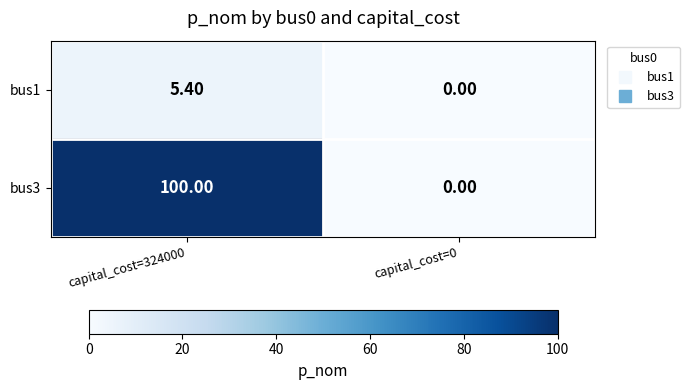

At which category is the sum across all series the highest?

capital_cost=324000